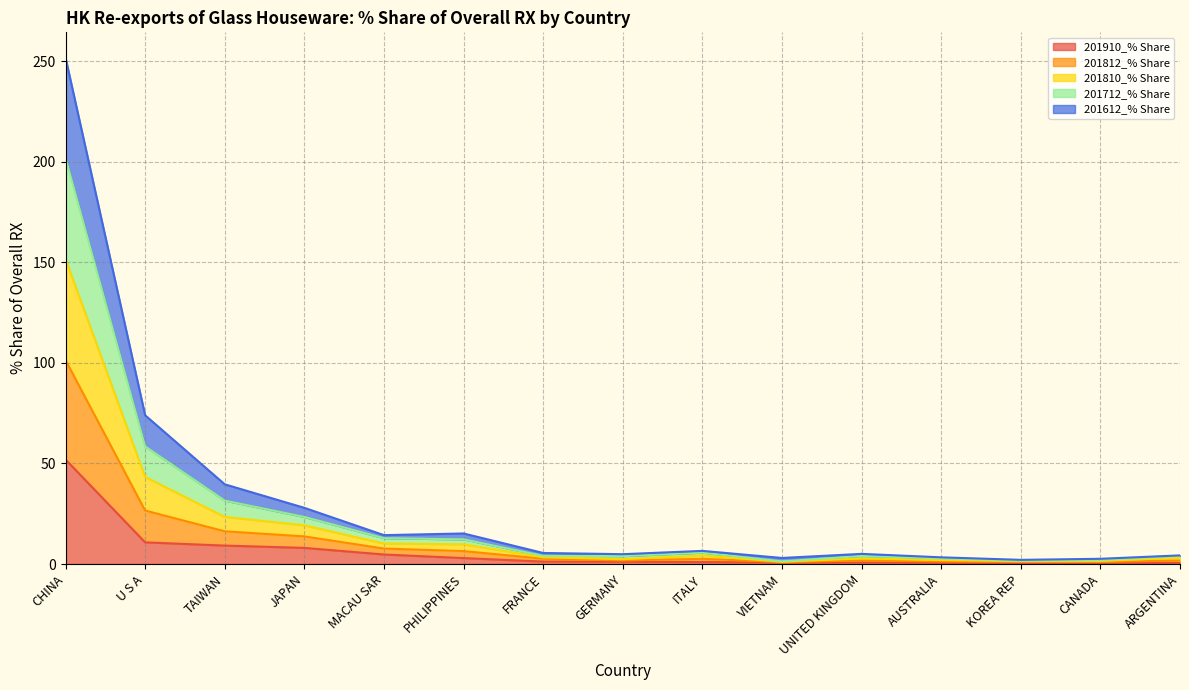

What is the value of the 201712_% Share point at the 11th from the left?

2.8